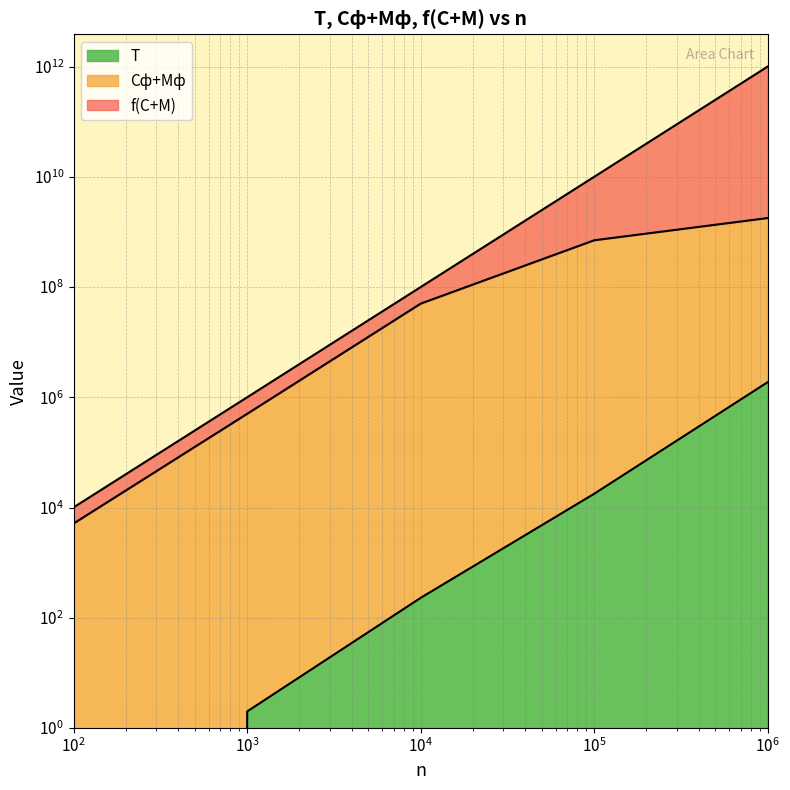

At which category does the chart reach its minimum across all series?

100